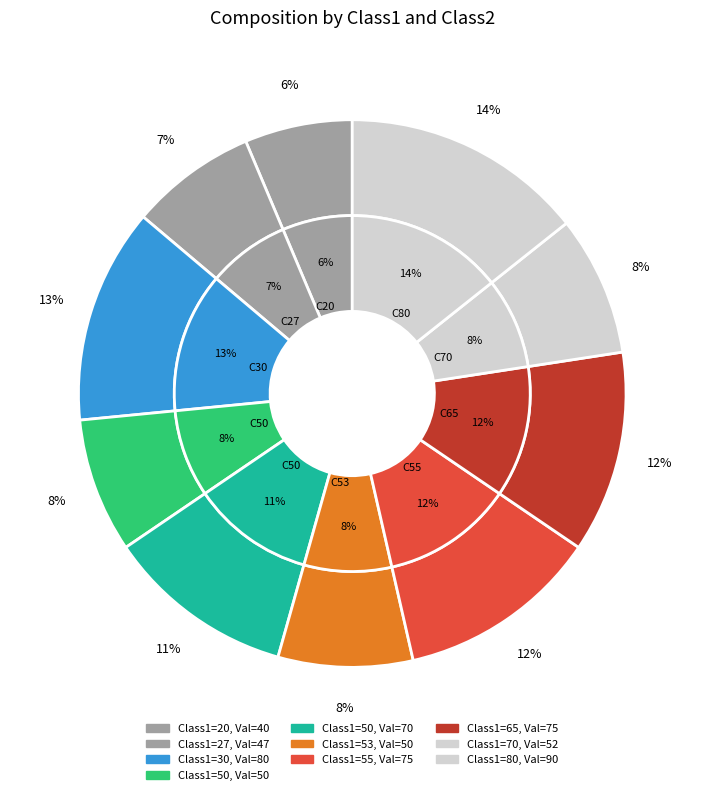

What is the smallest slice in the pie chart?

20